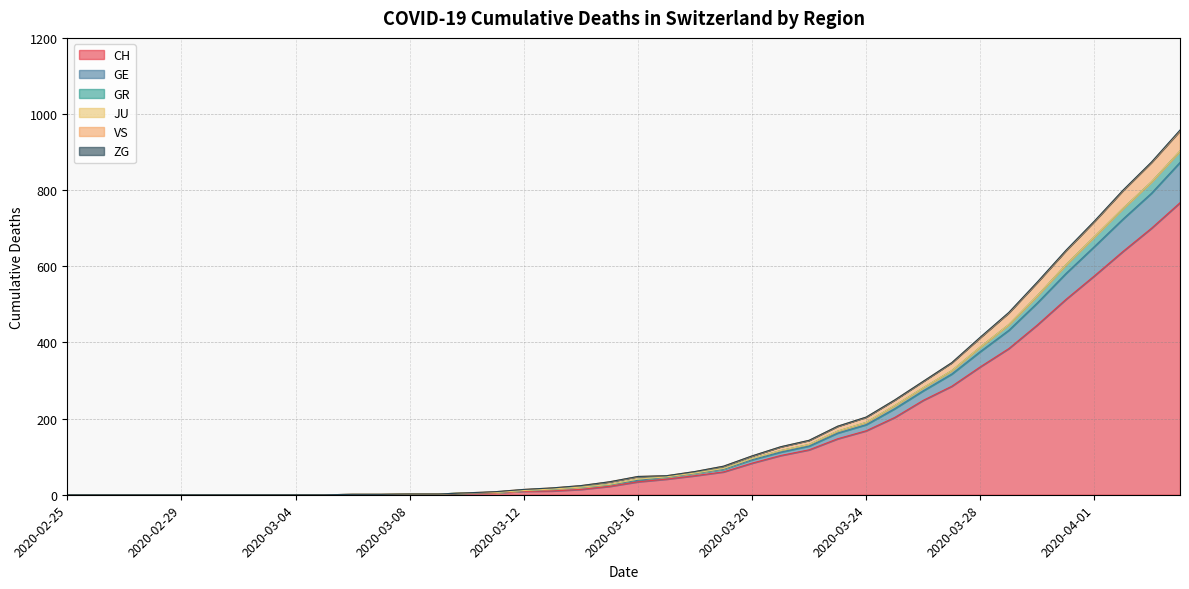

What is the label of the 18th point from the left?

2020-03-13